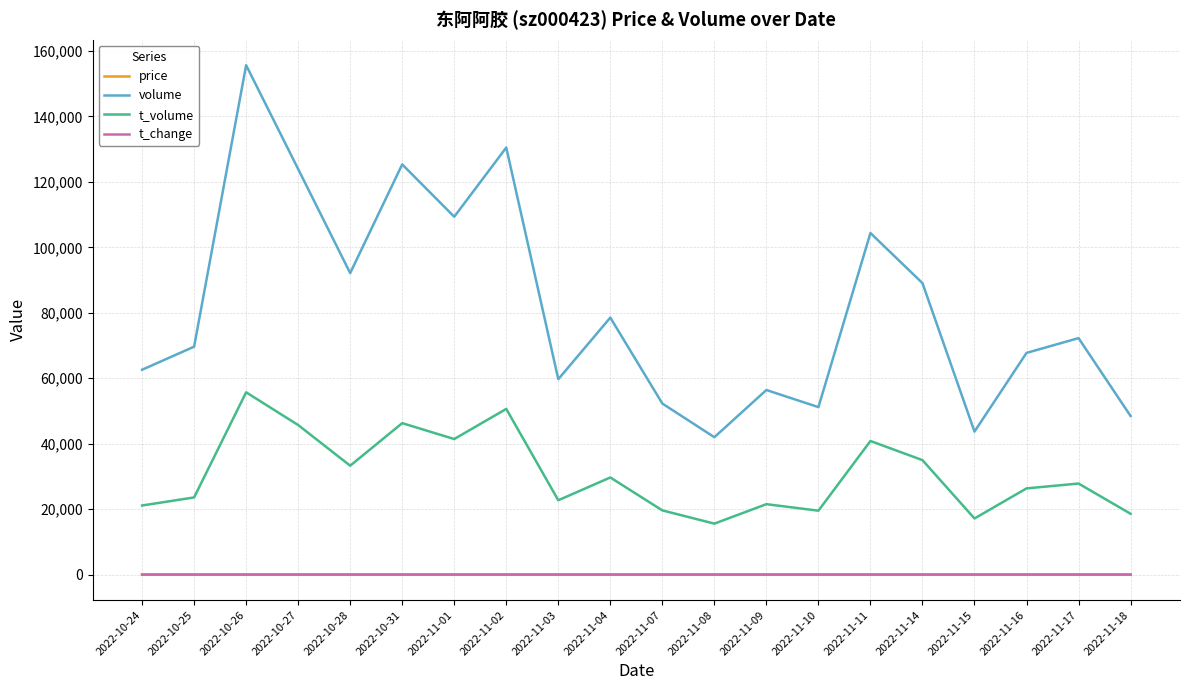

True or false: t_change and volume intersect in this chart.

False